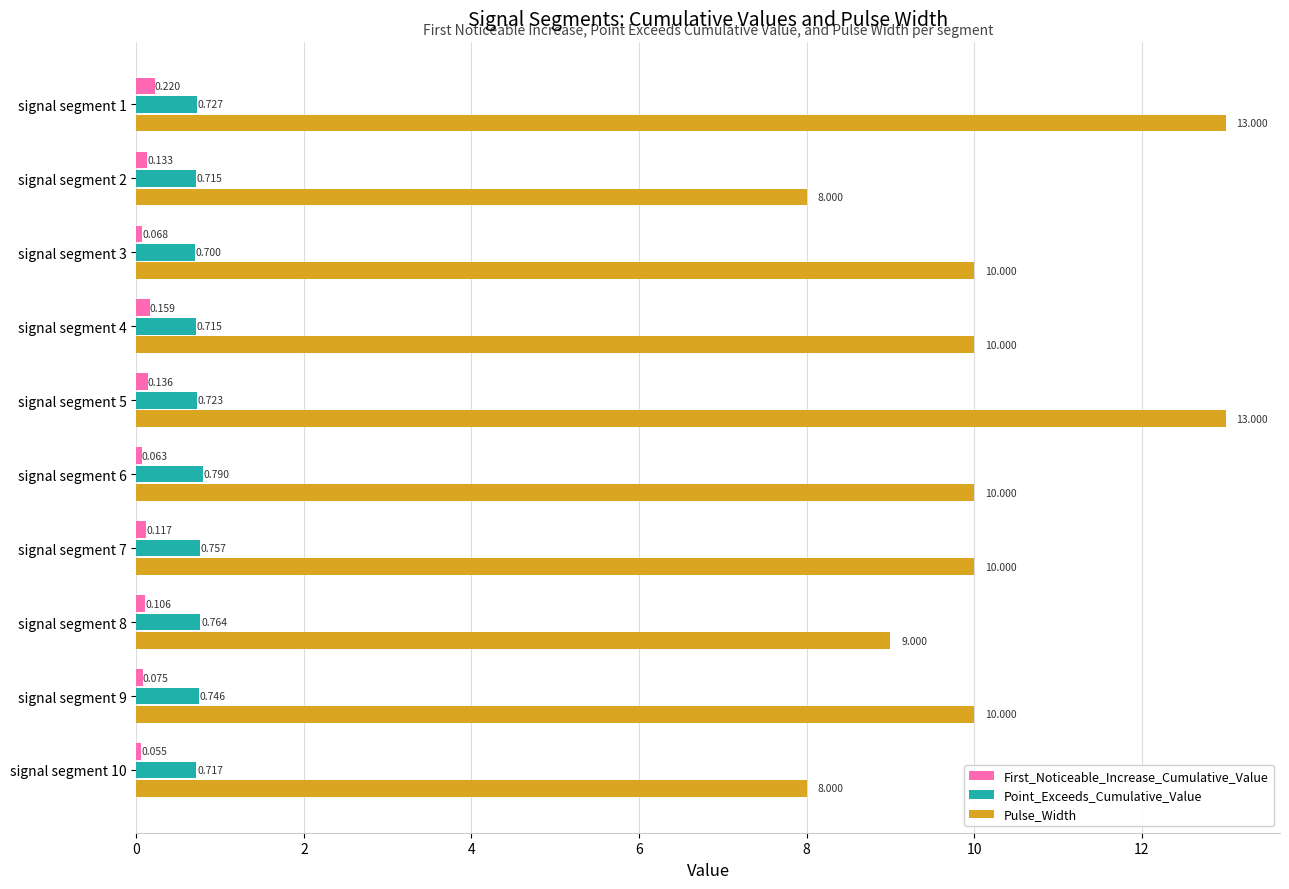

Is the value of Pulse_Width at signal segment 3 greater than the value of First_Noticeable_Increase_Cumulative_Value at signal segment 2?

Yes